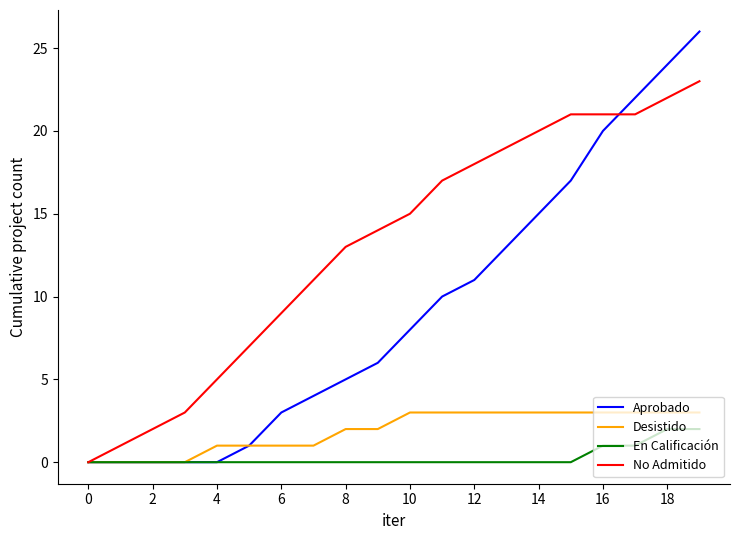

What is the difference between the maximum and second lowest values in the Desistido series?

3